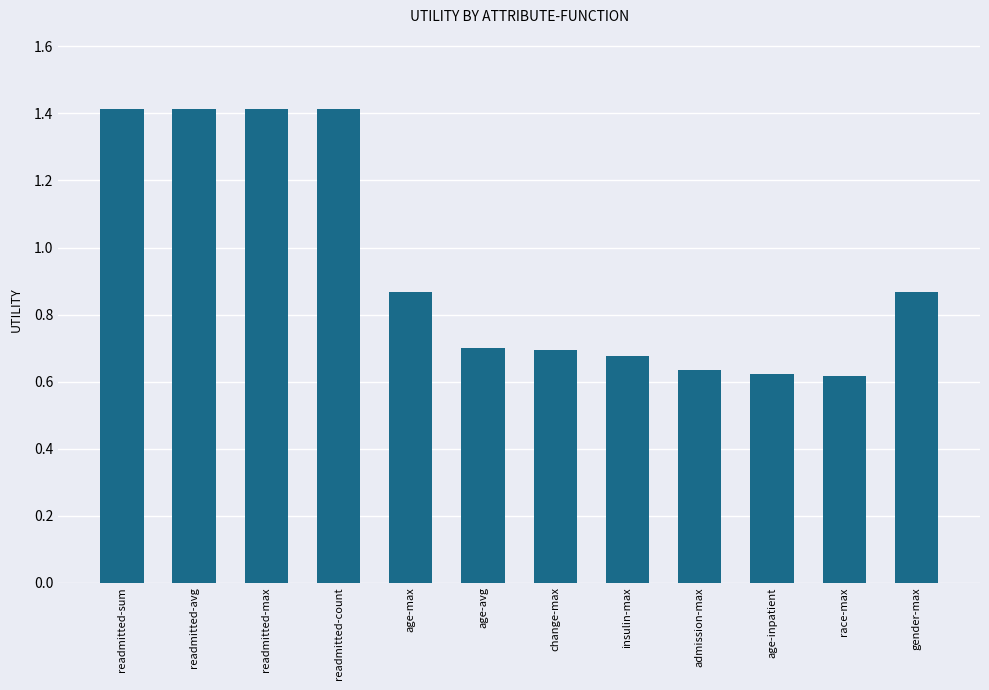

What is the difference between the values at readmitted-count and admission-max?

0.8